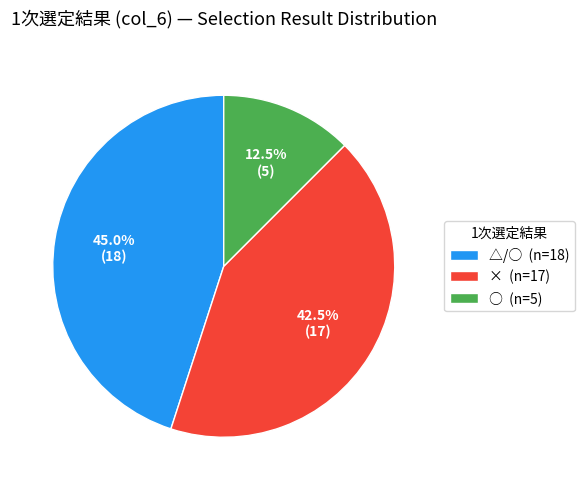

Rank the categories by value from highest to lowest.

△/○, ×, ○